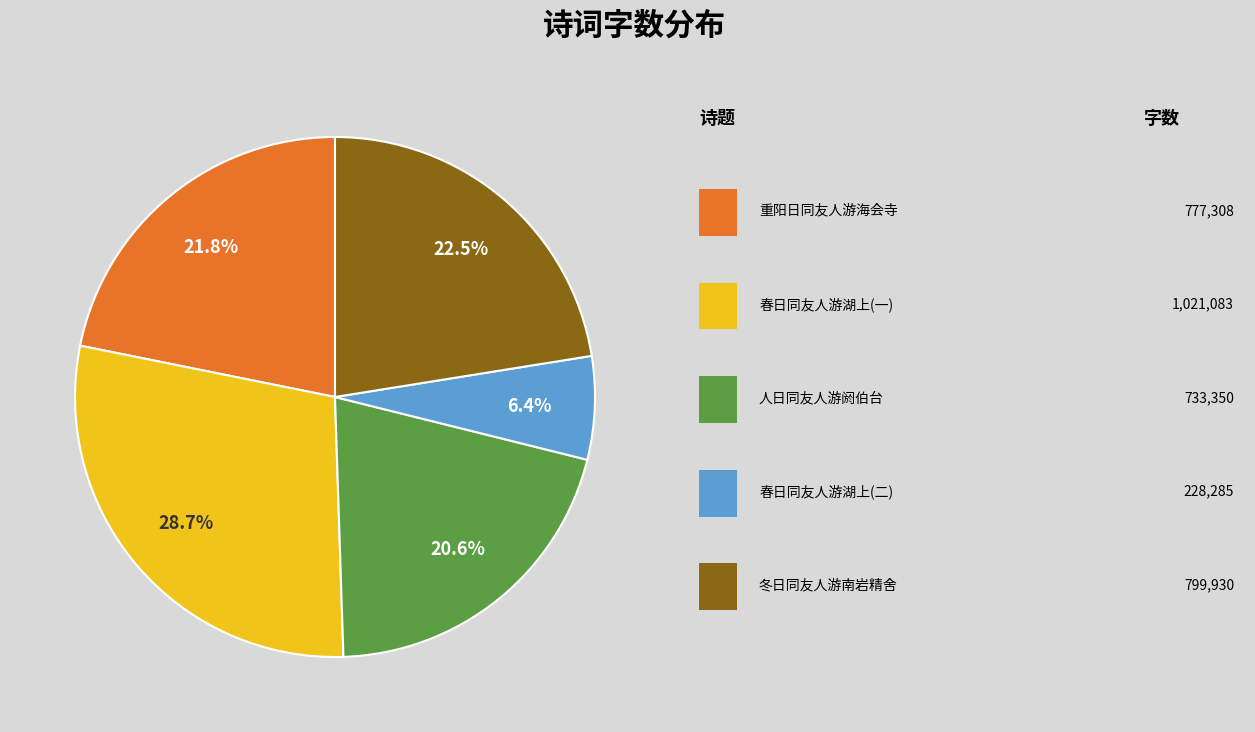

Is there any slice that represents more than half of the pie?

No